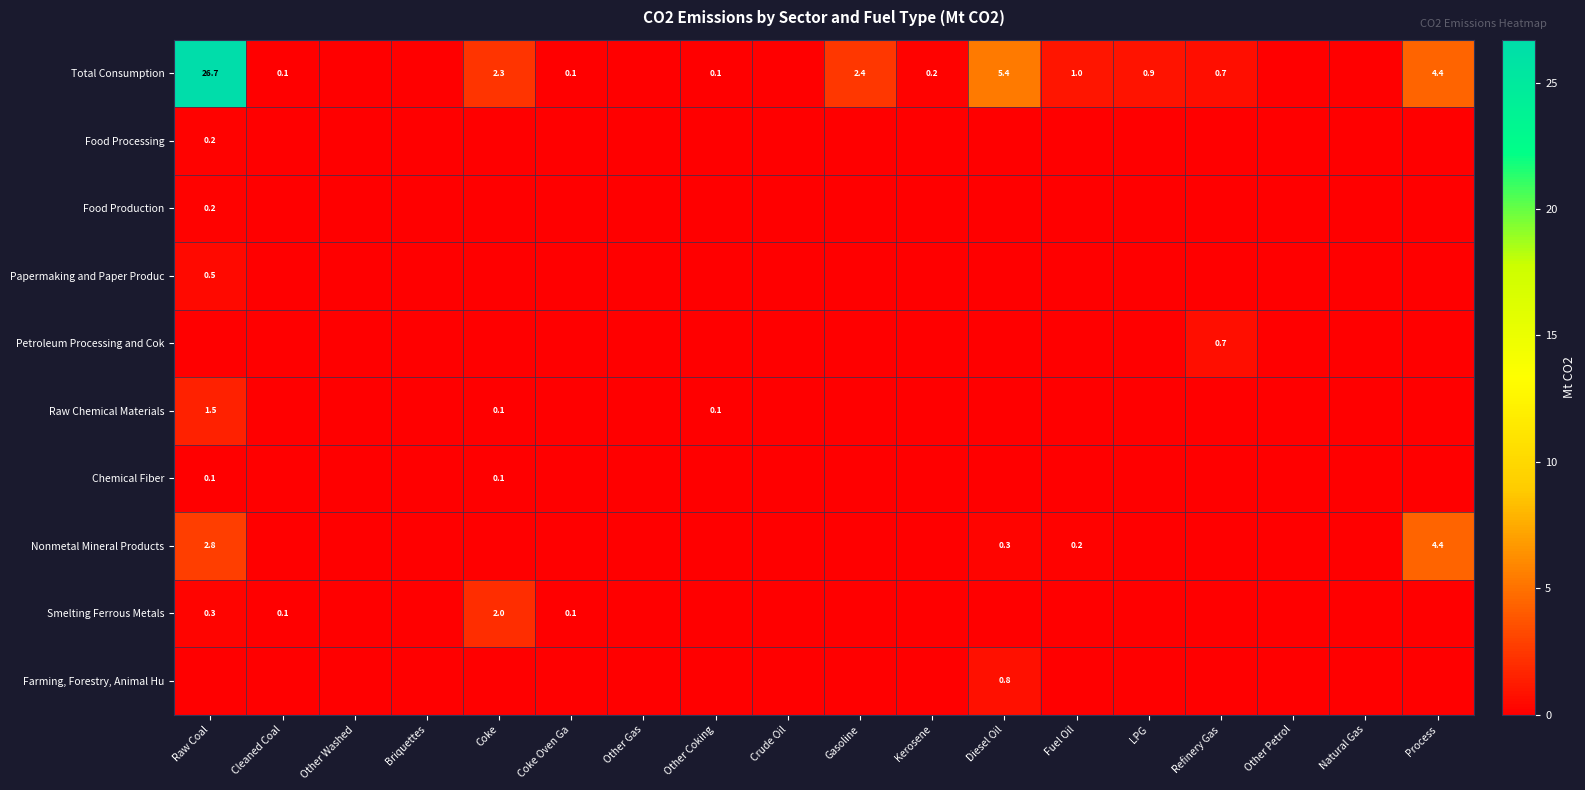

The Total Consumption series shows 0.2 at Kerosene. True or false?

True